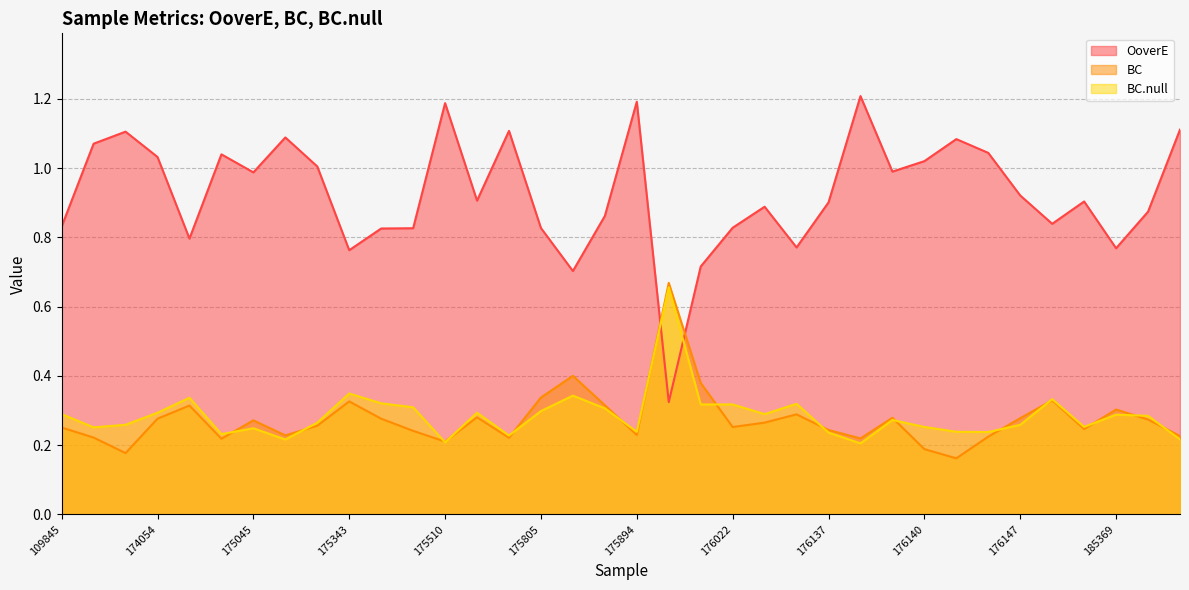

What is the total value across all series at 176140?

1.5